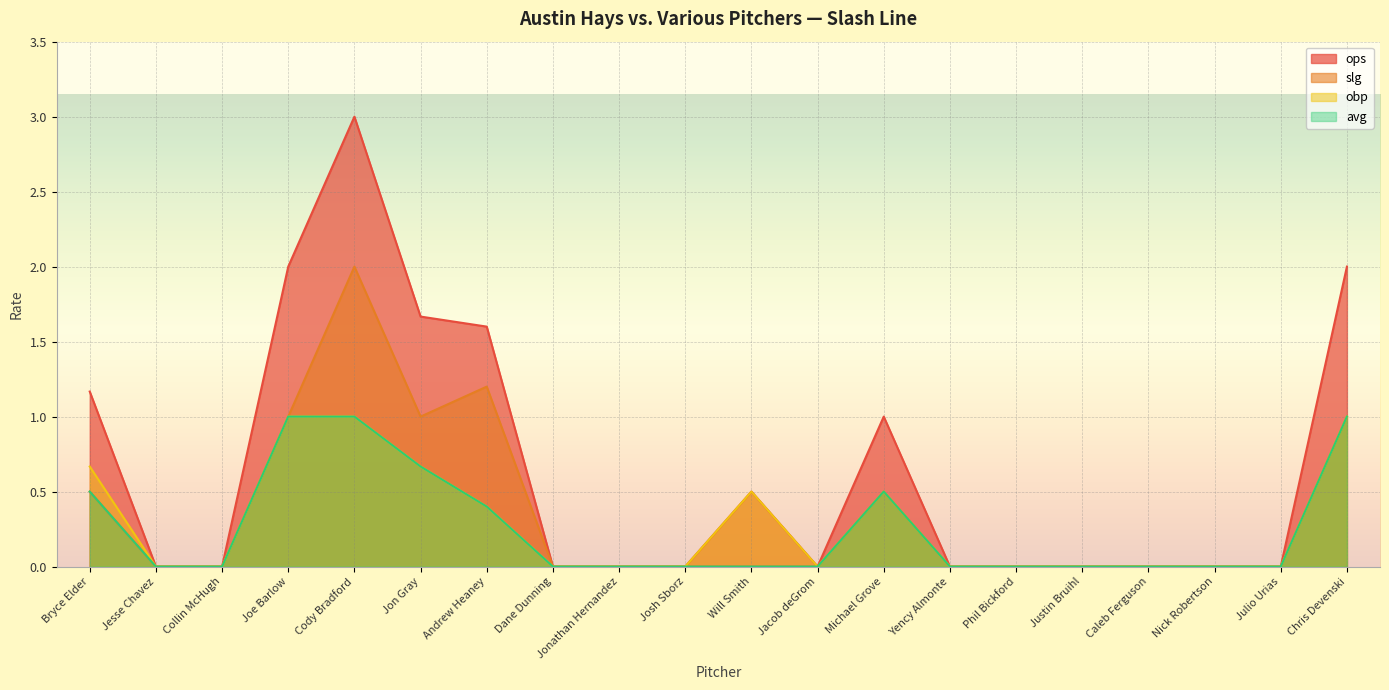

True or false: slg has a value of -1.4 at Jesse Chavez.

False